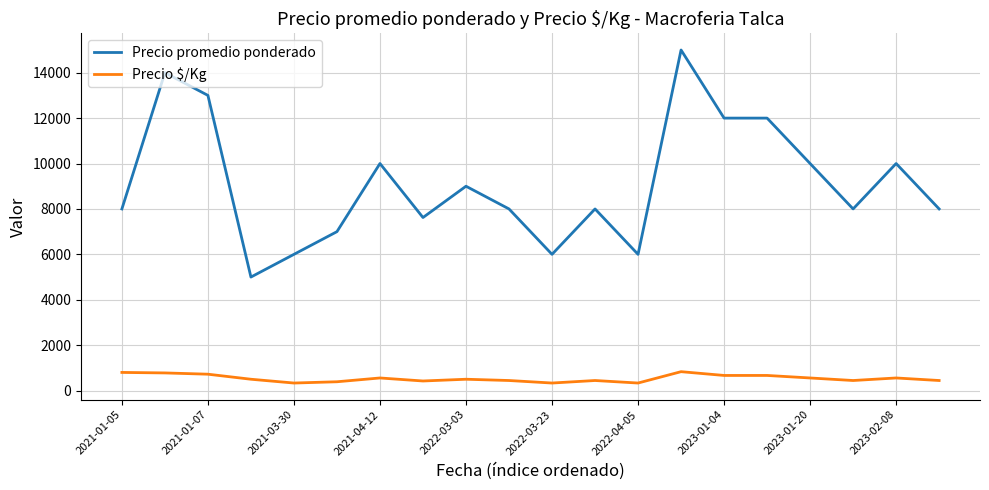

Which series has the largest total across all categories?

Precio promedio ponderado